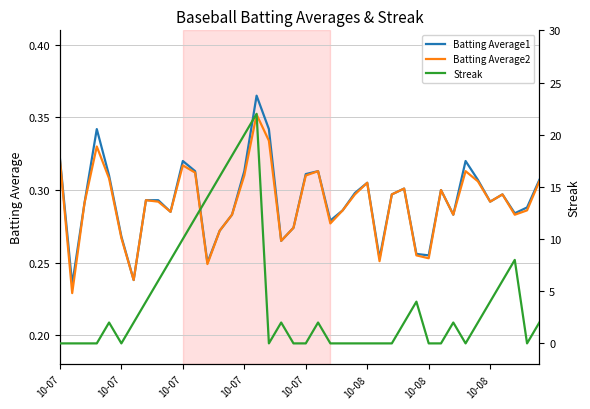

Is it true that Streak equals 10.3 at 8?

False